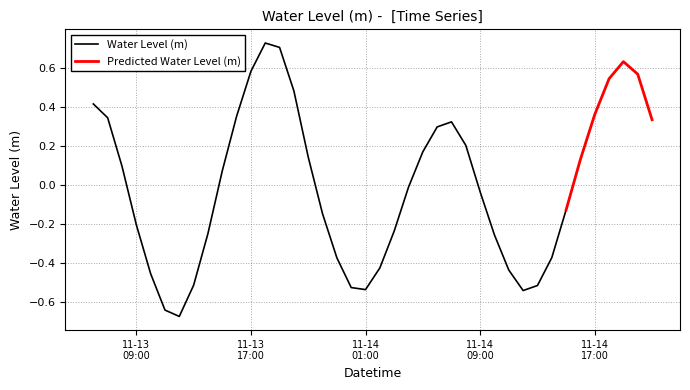

Is this an area chart (filled region under the line)?

No